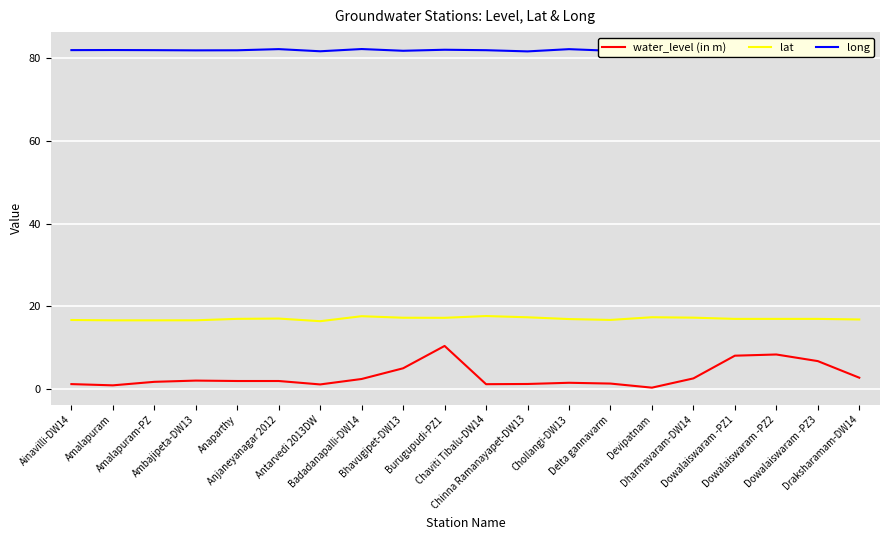

True or false: lat and water_level (in m) cross at least once.

False